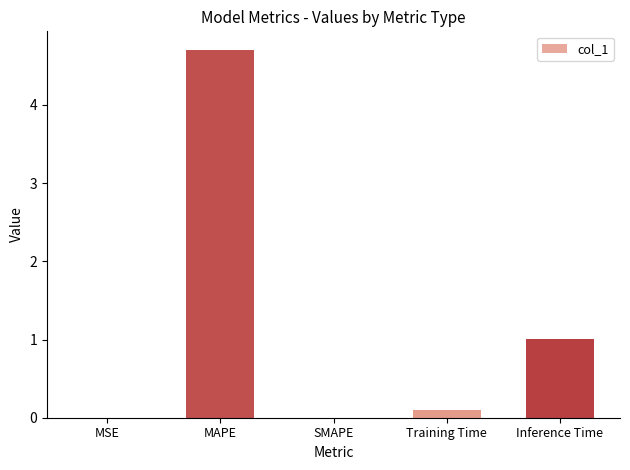

Is it true that the value at SMAPE is -3.0?

False